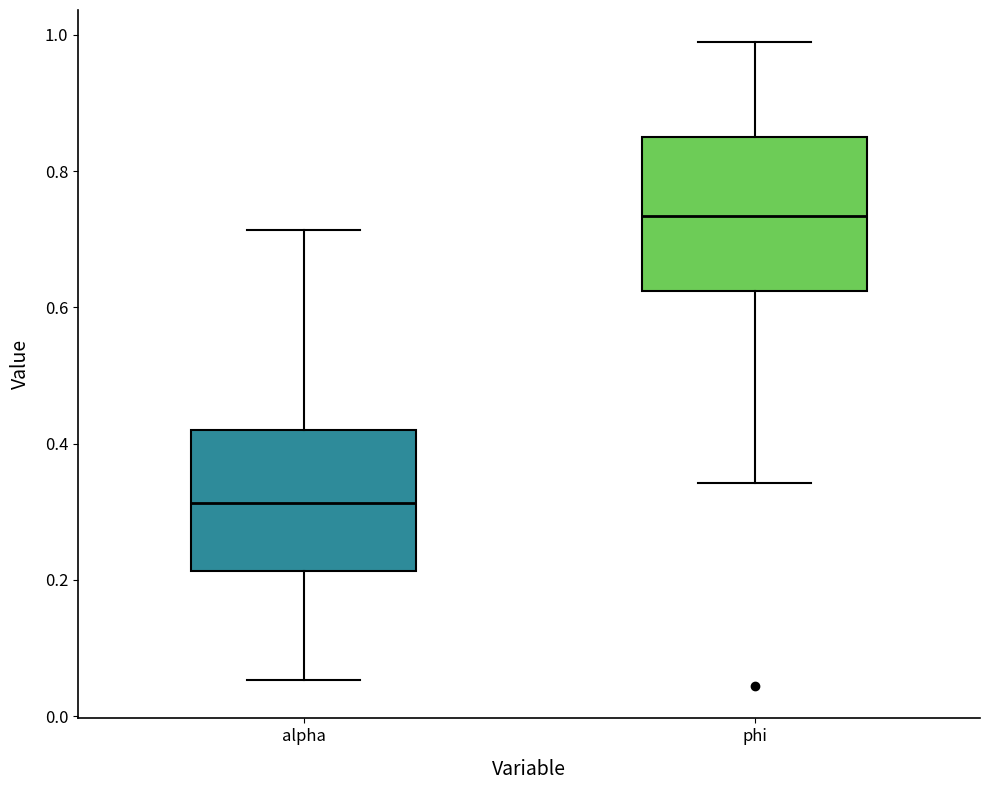

Reading left to right, transcribe this box plot: for each box, give where its median line is, the range the box spans, and where its two whiskers end, as read against the y-axis. The values are not printed on the chart, so give them approximately, as read against the axis.

alpha: median 0.32, box 0.22 to 0.42, whiskers 0.06 to 0.72
phi: median 0.74, box 0.62 to 0.84, whiskers 0.34 to 0.98